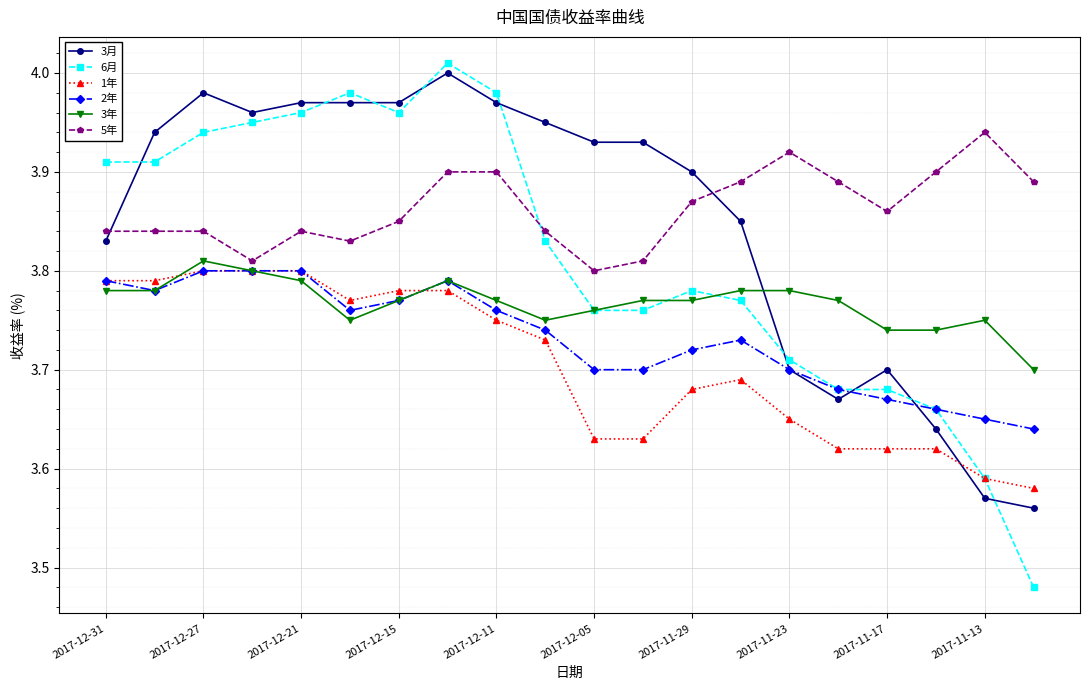

Which series has the largest range (max minus min)?

6月